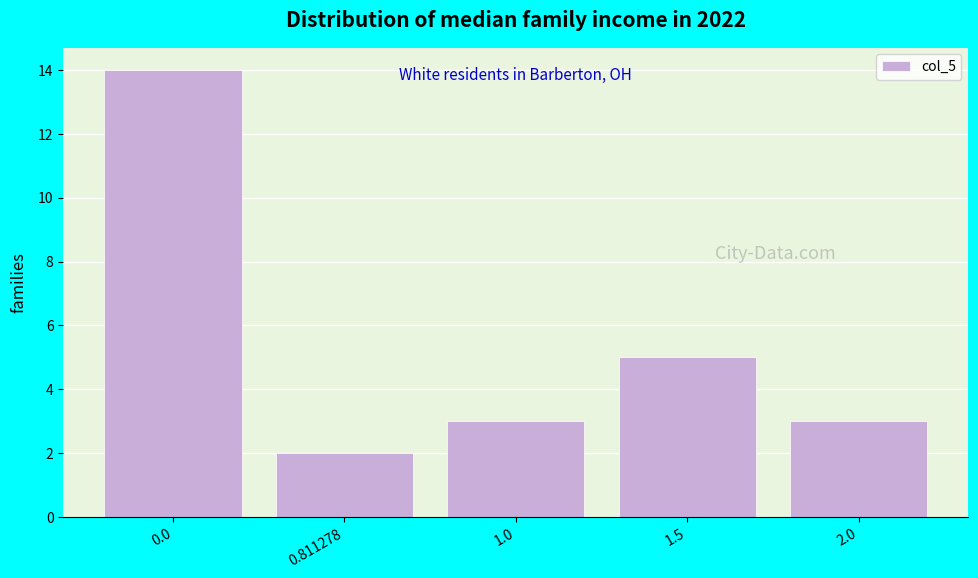

Reading right to left, what are all the values shown in this chart?

2.0=3	1.5=5	1.0=3	0.811278=2	0.0=14